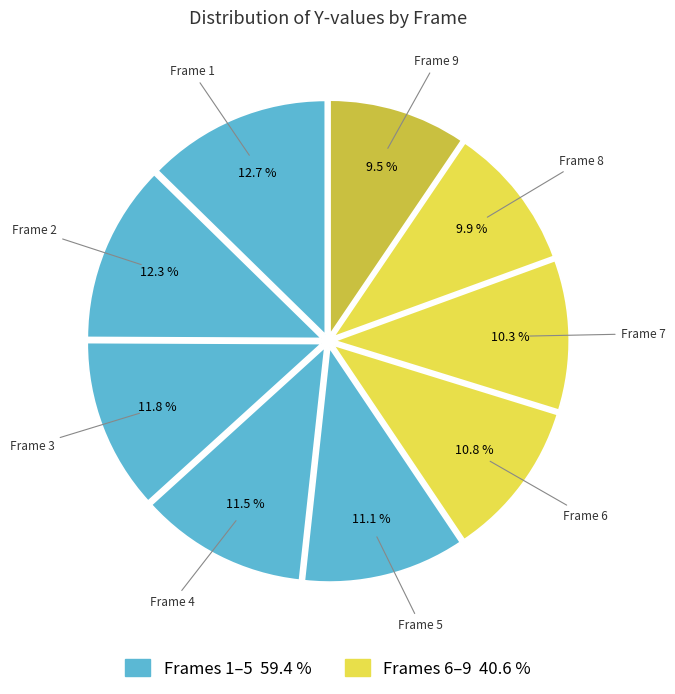

How much of the chart is everything except Frame 7?

89.7%